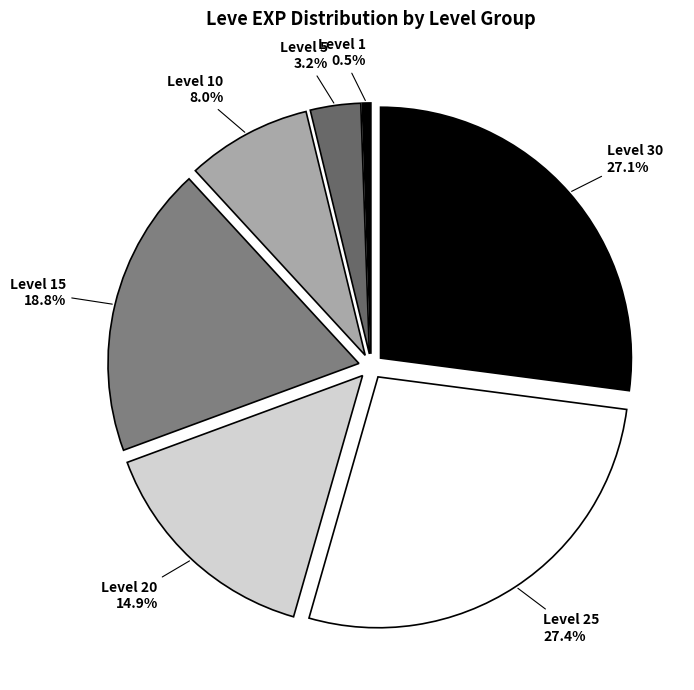

What percentage is NOT represented by Level 10?

92.0%